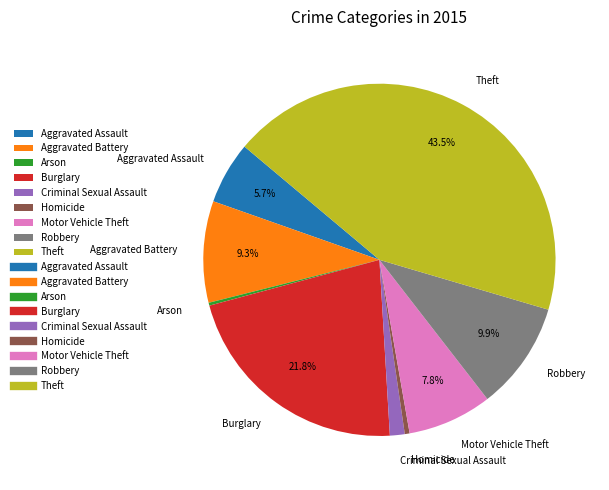

Is it true that Motor Vehicle Theft is 1% of the pie?

False